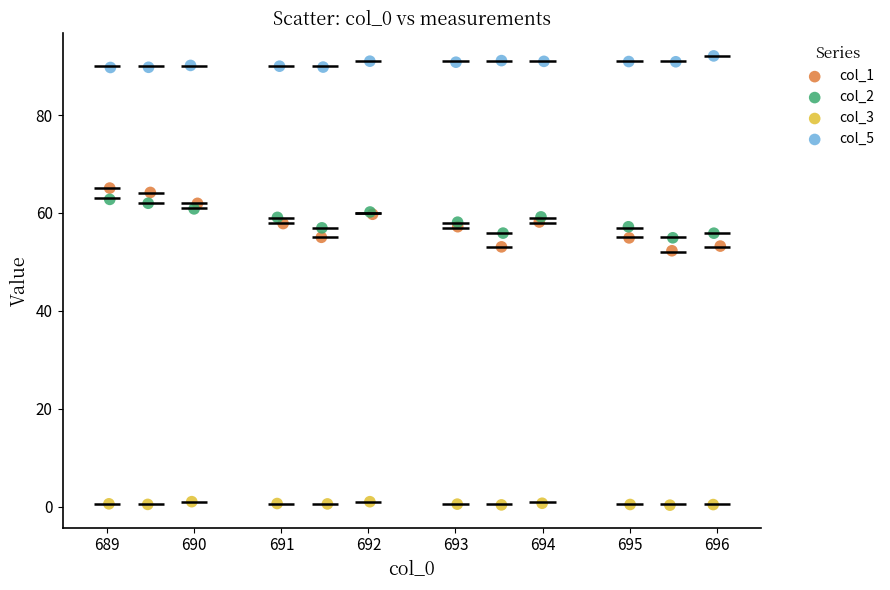

Which series contains the highest Y value?

col_5